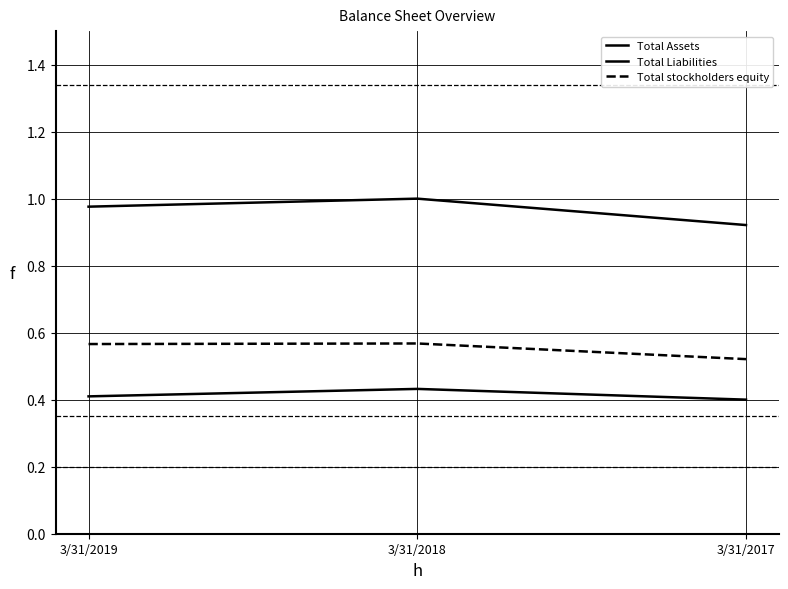

The Total stockholders equity series shows 0.3 at 3/31/2017. True or false?

False